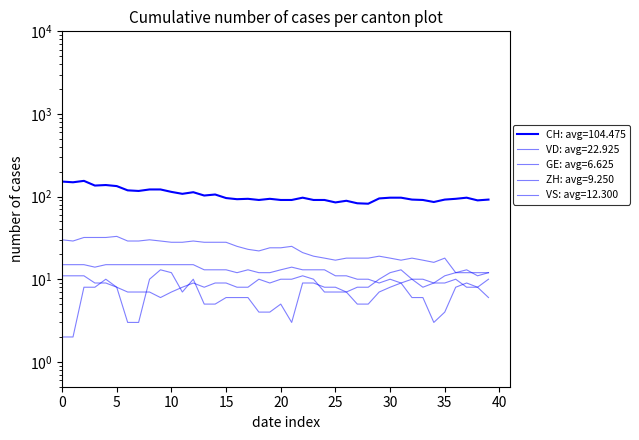

What is the sum of all VS values?

492